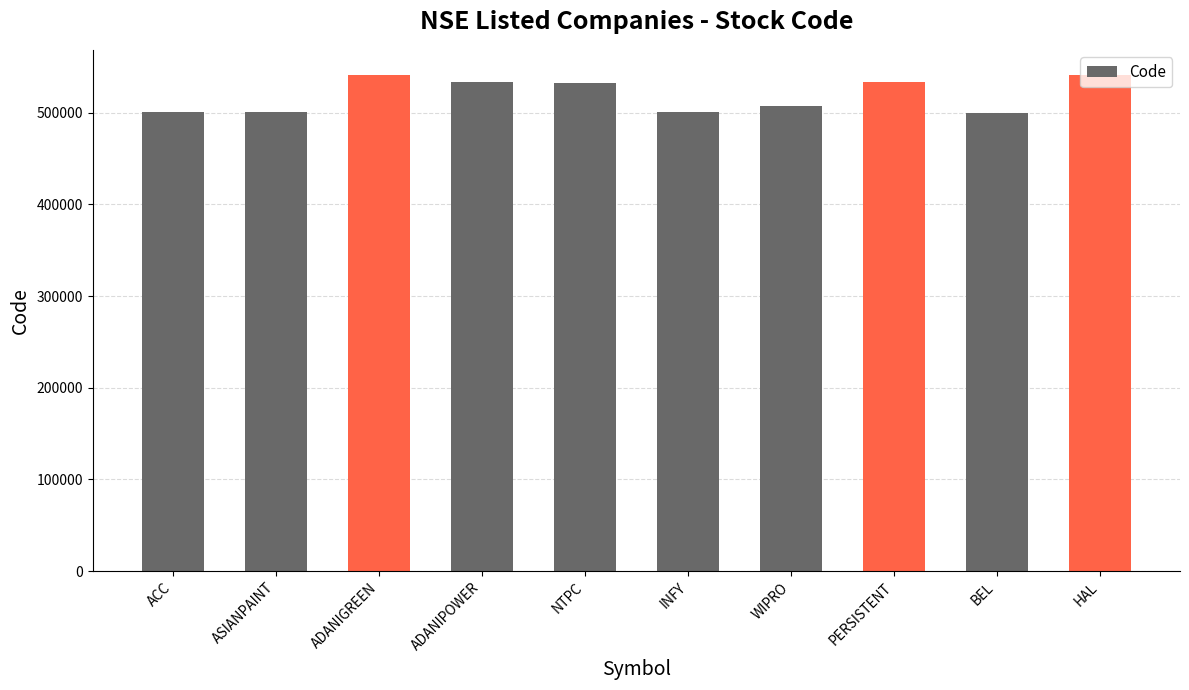

What is the value of the 10th bar from the left?

541154